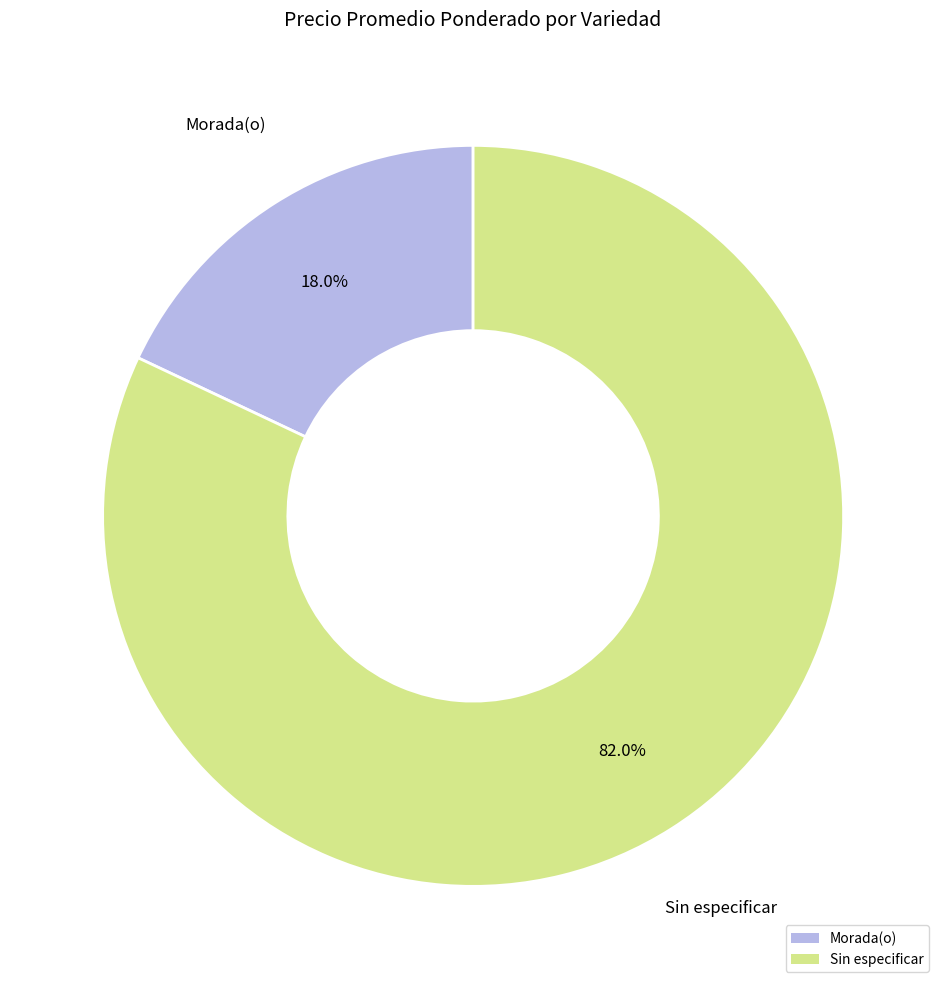

Is there any slice that represents more than half of the pie?

Yes